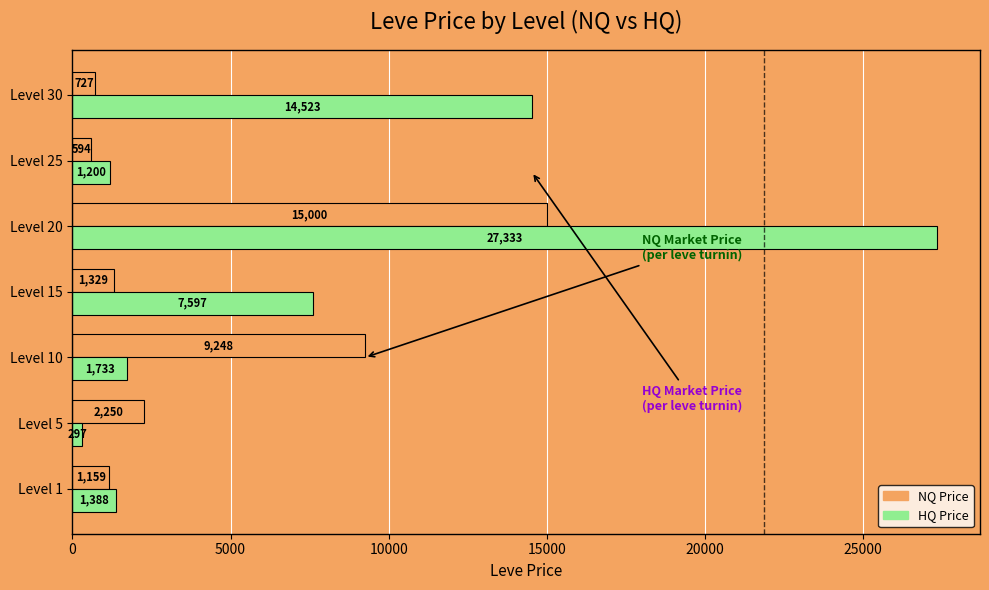

What is the difference between the highest and lowest values at Level 5?

1953.0